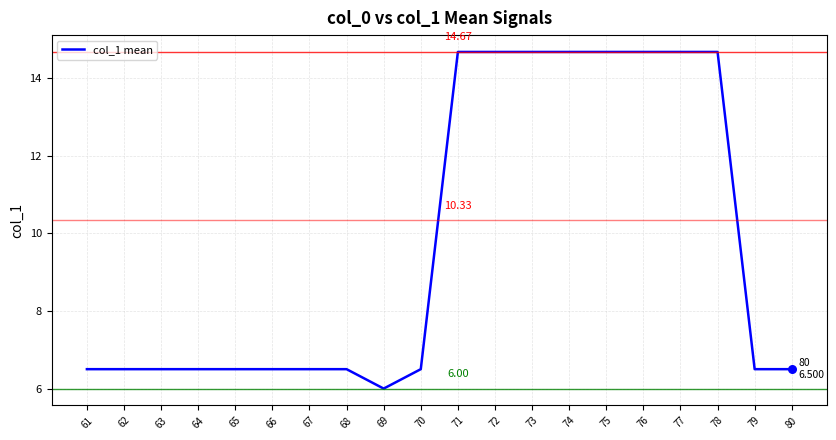

What is the ratio of the value at 66 to the value at 79?

1.0